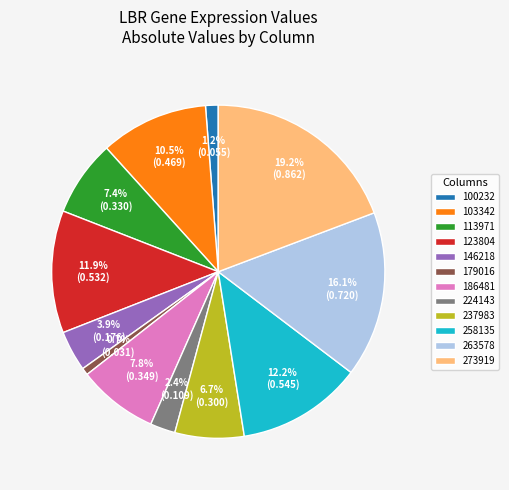

To the nearest percent, what percentage of the pie is 224143?

2%